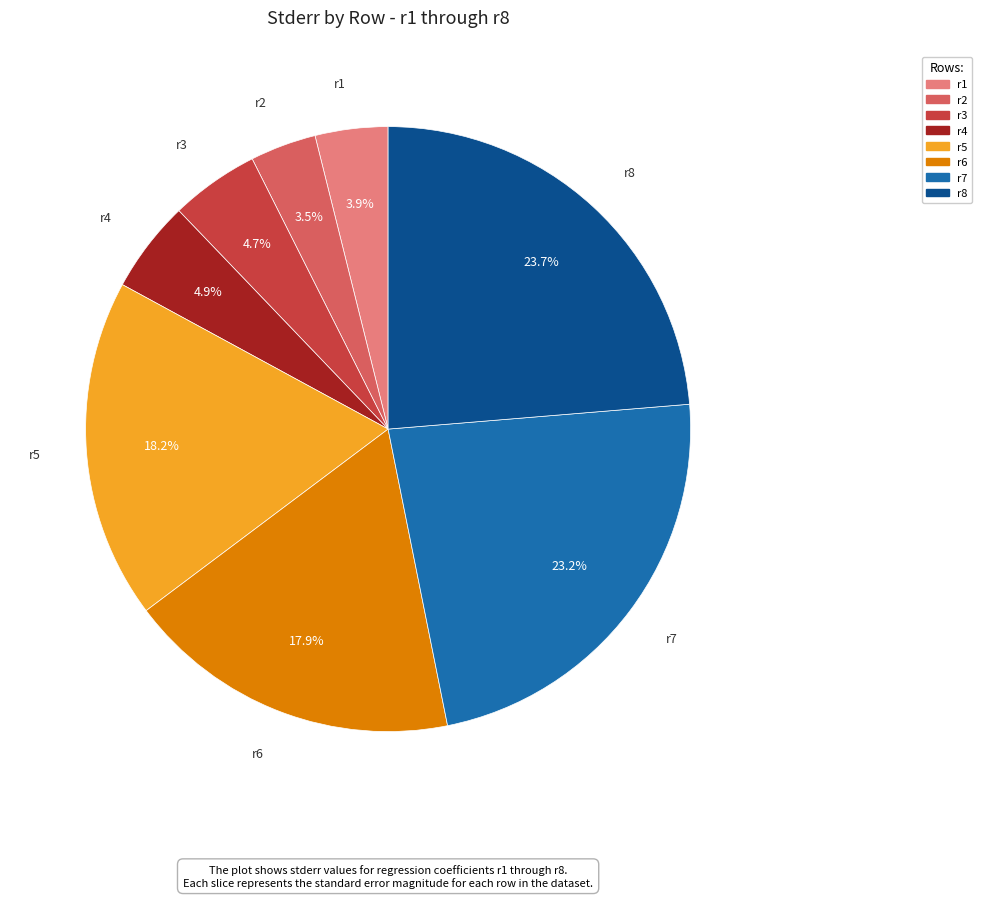

Does any single category account for the majority?

No